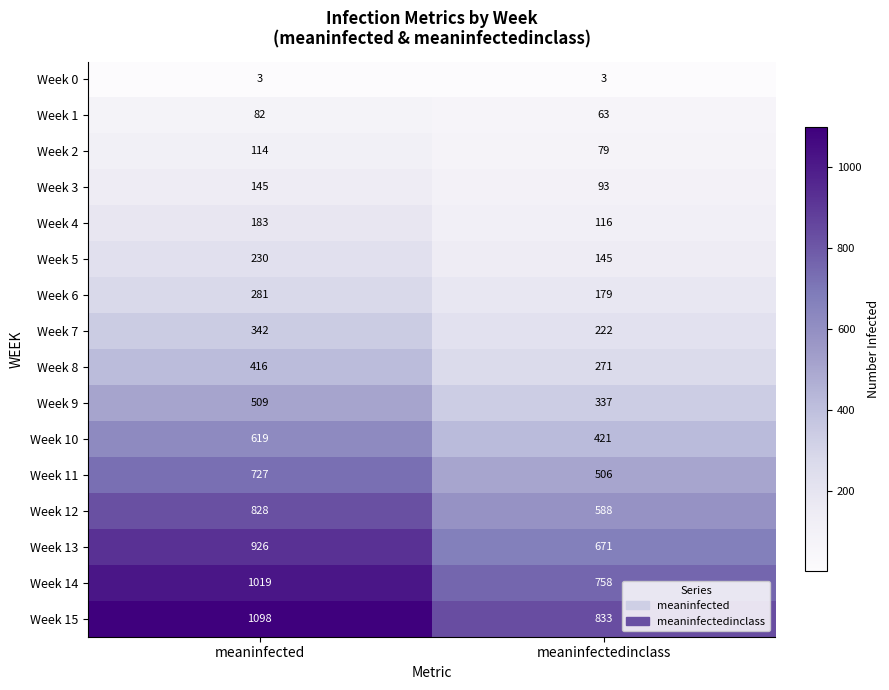

What is the maximum value shown in the chart?

1098